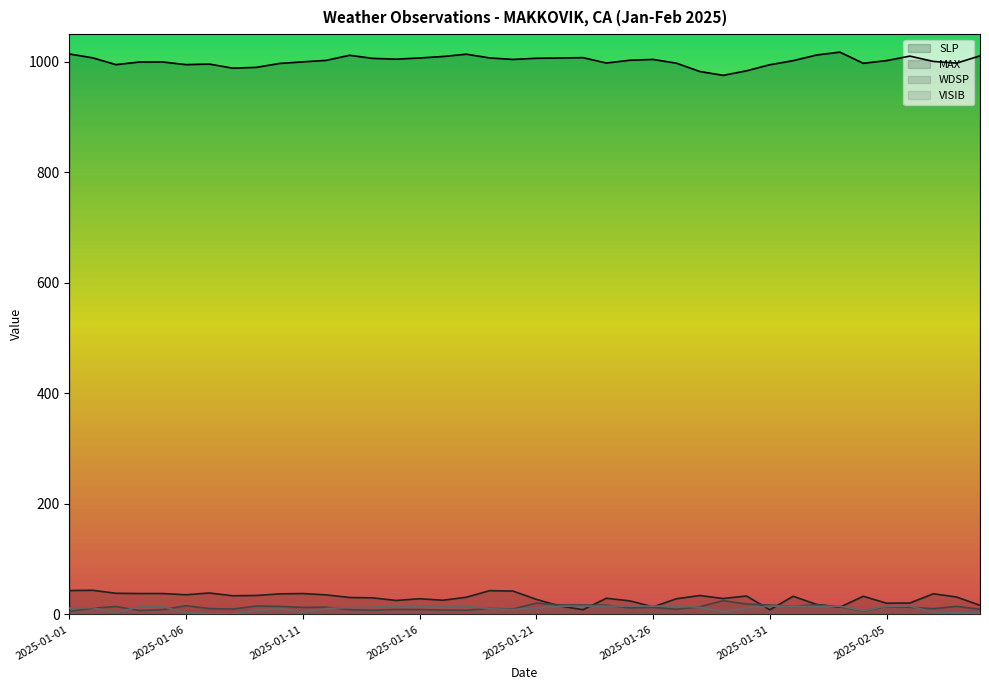

True or false: WDSP has a value of 6.0 at 2025-01-12.

False